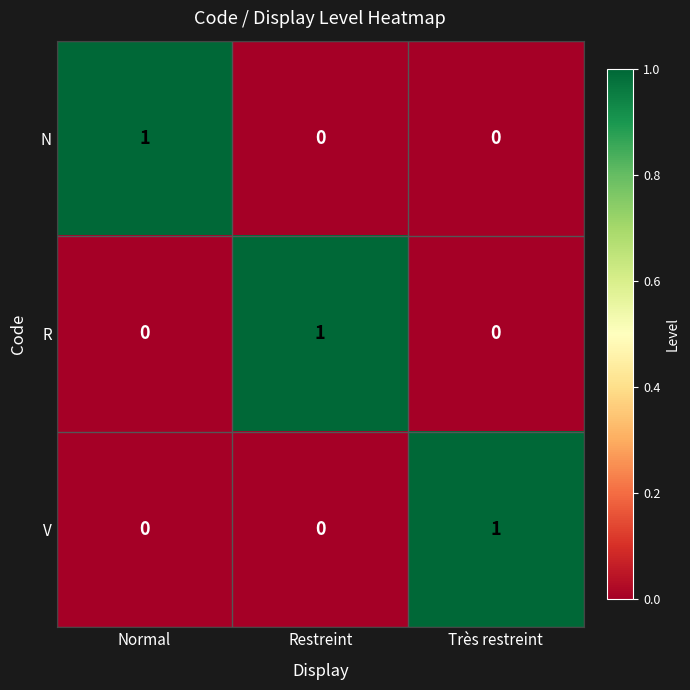

How many data points does each series have?

3